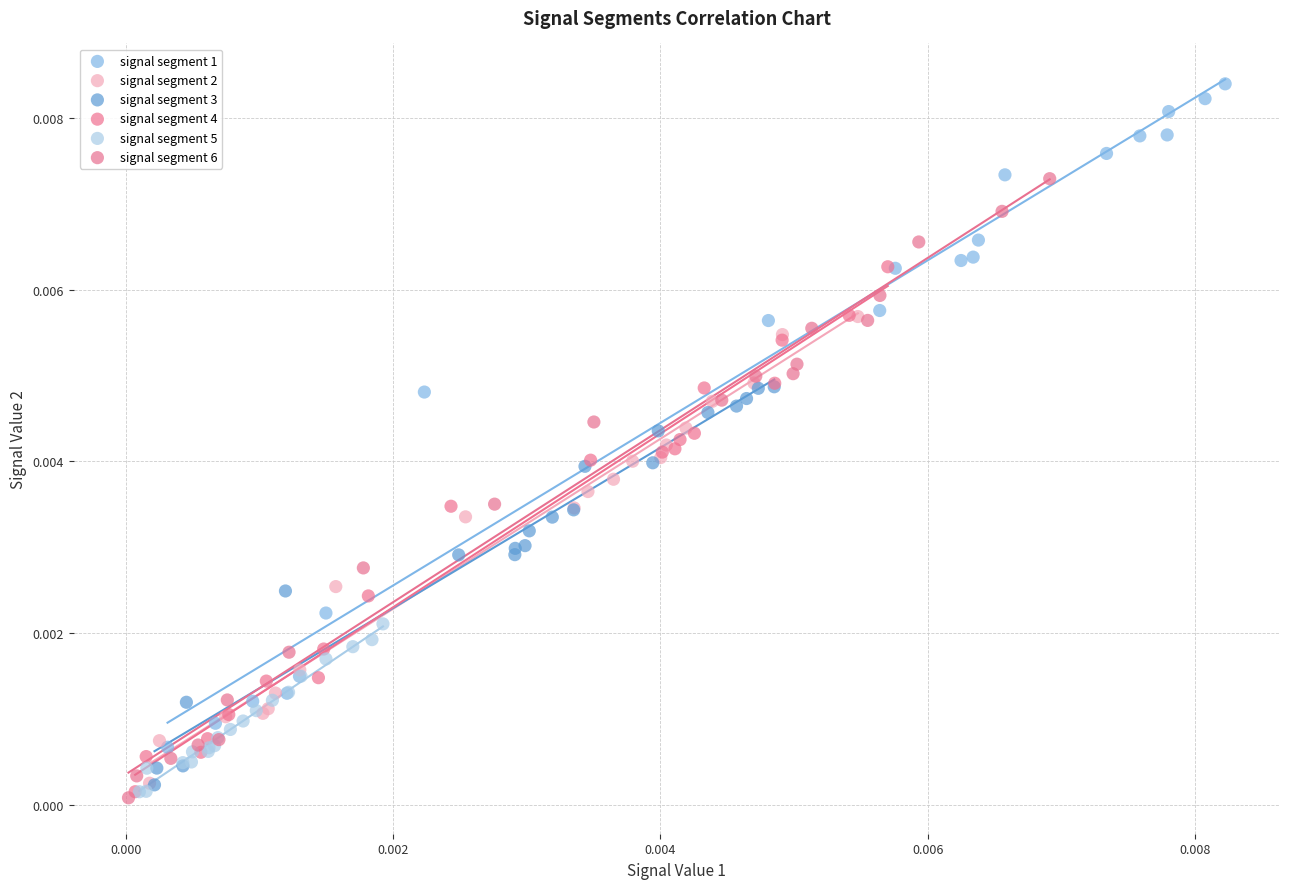

Which series reaches the maximum Y coordinate?

signal segment 1